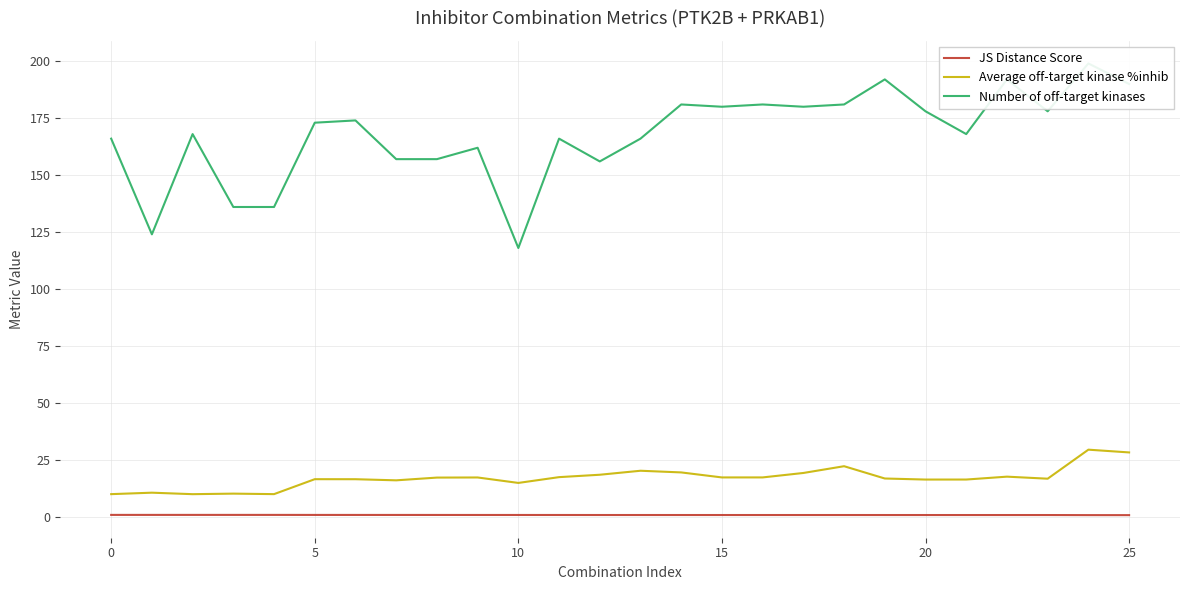

Read the JS Distance Score value at 11.

0.8